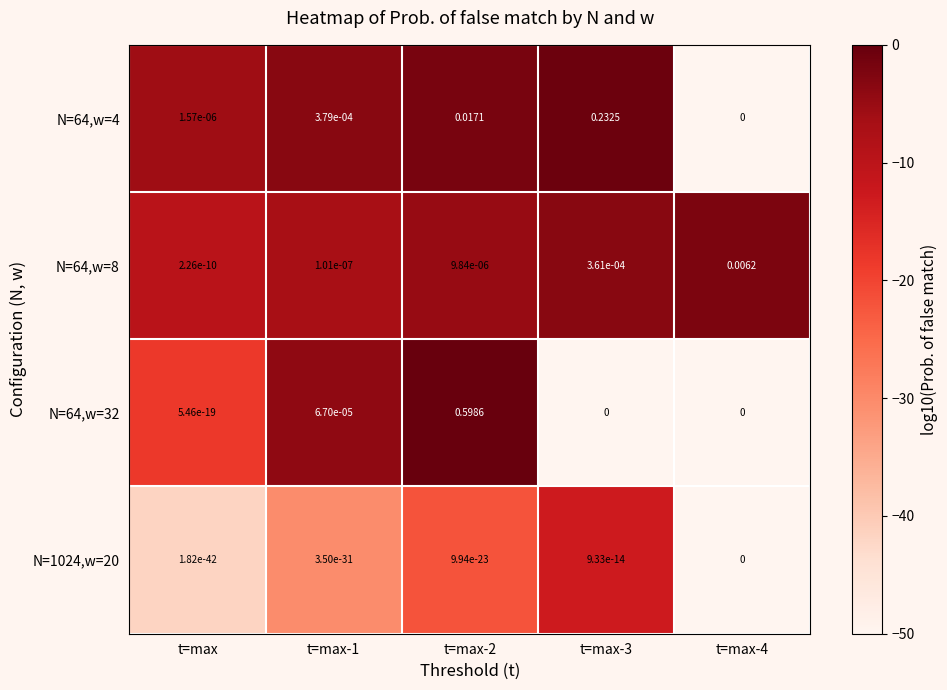

Which series has the largest total across all categories?

N=64,w=32